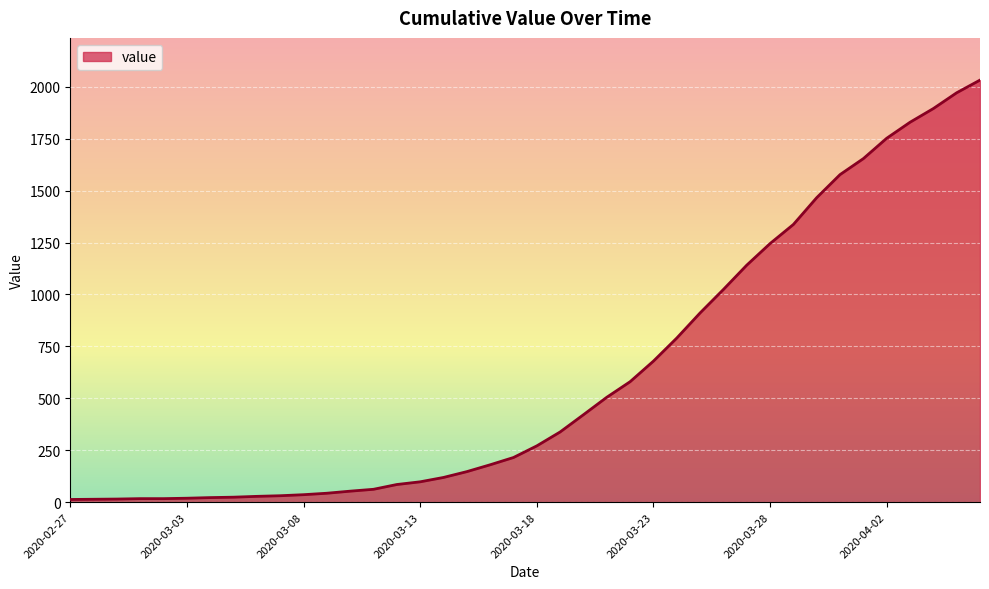

Which category has the lowest value across all series?

2020-02-27